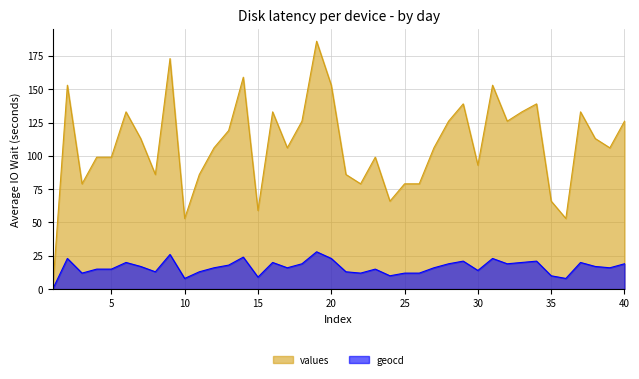

Reading left to right, list all the values displayed in this chart.

values: 1=0	2=153	3=79	4=99	5=99	6=133	7=113	8=86	9=173	10=53	11=86	12=106	13=119	14=159	15=59	16=133	17=106	18=126	19=186	20=153	21=86	22=79	23=99	24=66	25=79	26=79	27=106	28=126	29=139	30=93	31=153	32=126	33=133	34=139	35=66	36=53	37=133	38=113	39=106	40=126
geocd: 1=0	2=23	3=12	4=15	5=15	6=20	7=17	8=13	9=26	10=8	11=13	12=16	13=18	14=24	15=9	16=20	17=16	18=19	19=28	20=23	21=13	22=12	23=15	24=10	25=12	26=12	27=16	28=19	29=21	30=14	31=23	32=19	33=20	34=21	35=10	36=8	37=20	38=17	39=16	40=19